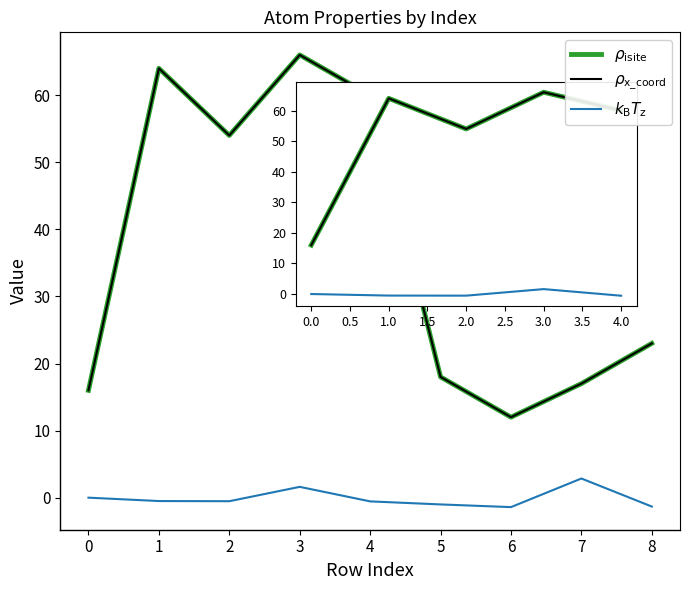

How many lines are shown in the chart?

3